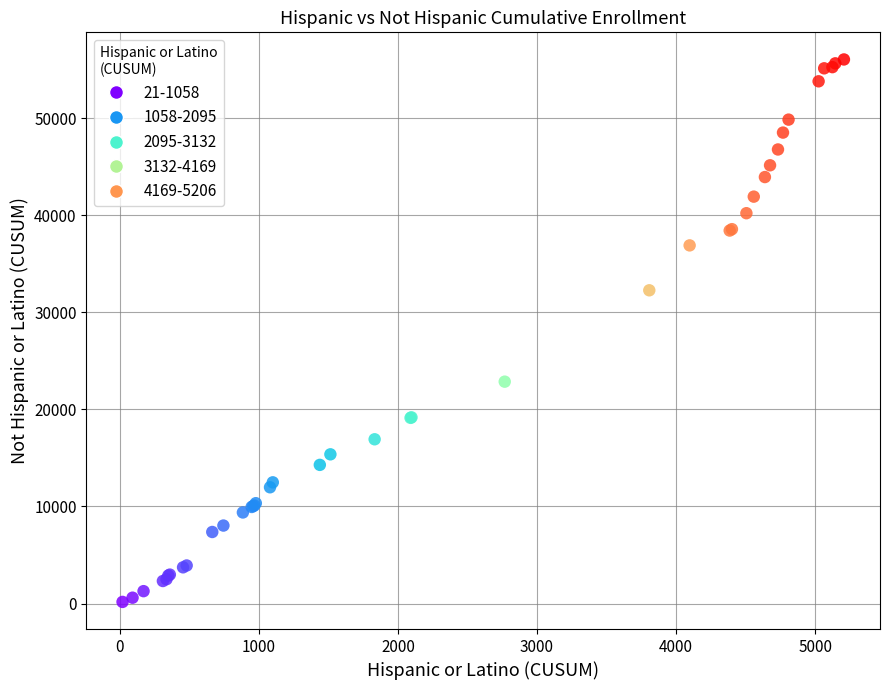

What Y value in the scatter plot is closest to 28101?

32260